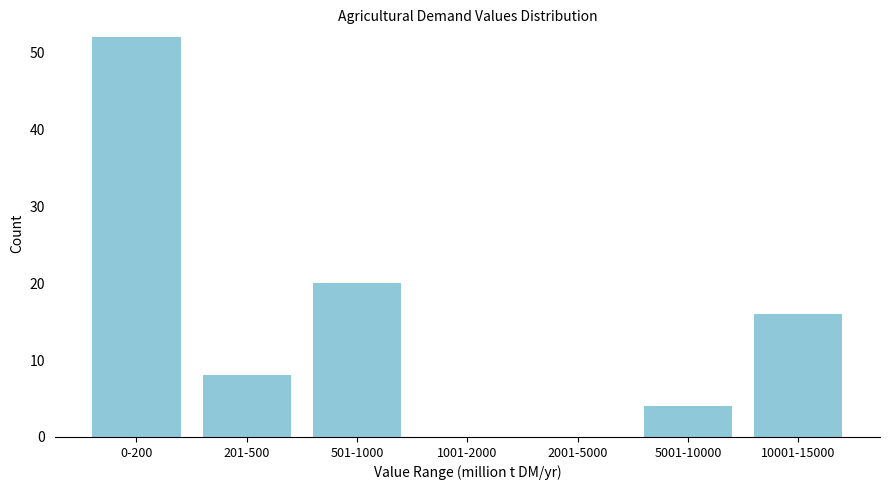

Reading left to right, list all the values displayed in this chart.

0-200=52	201-500=8	501-1000=20	1001-2000=0	2001-5000=0	5001-10000=4	10001-15000=16